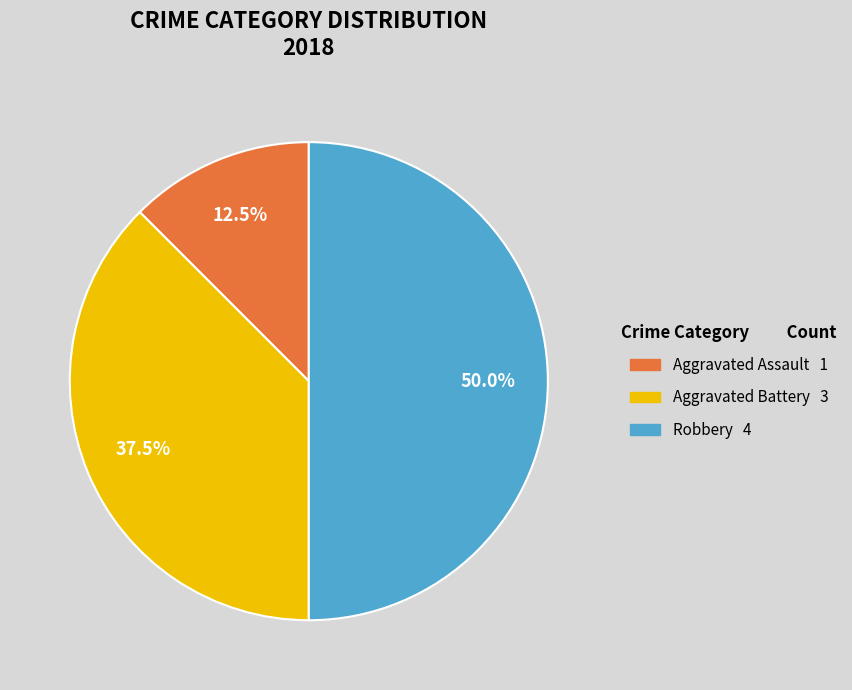

Count the number of slices in the pie.

3